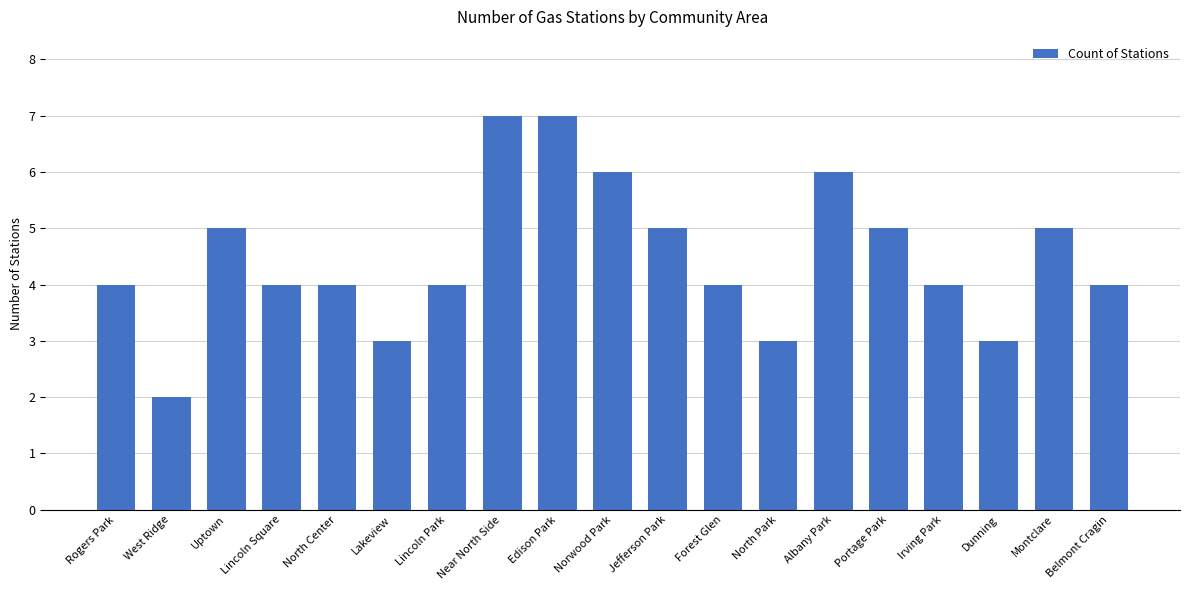

Between Belmont Cragin and Uptown, which is larger?

Uptown